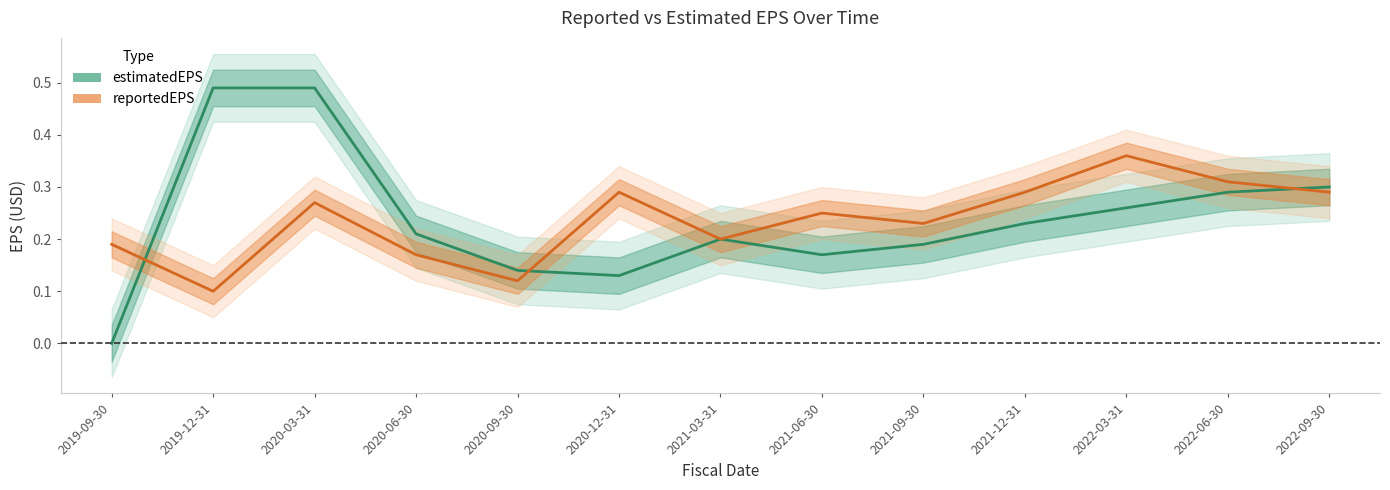

Where is reportedEPS nearest to the value 0?

2019-12-31